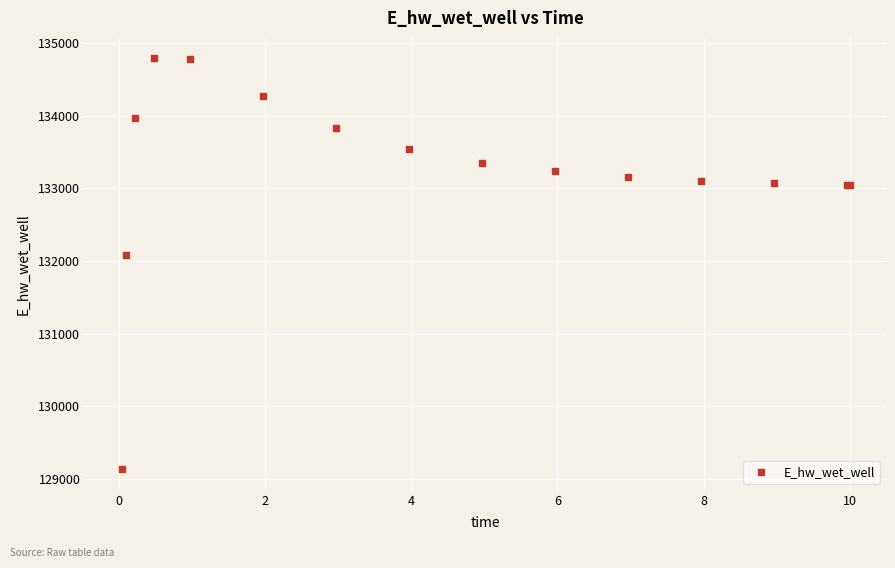

What Y value in the scatter plot is closest to 131961?

132084.8